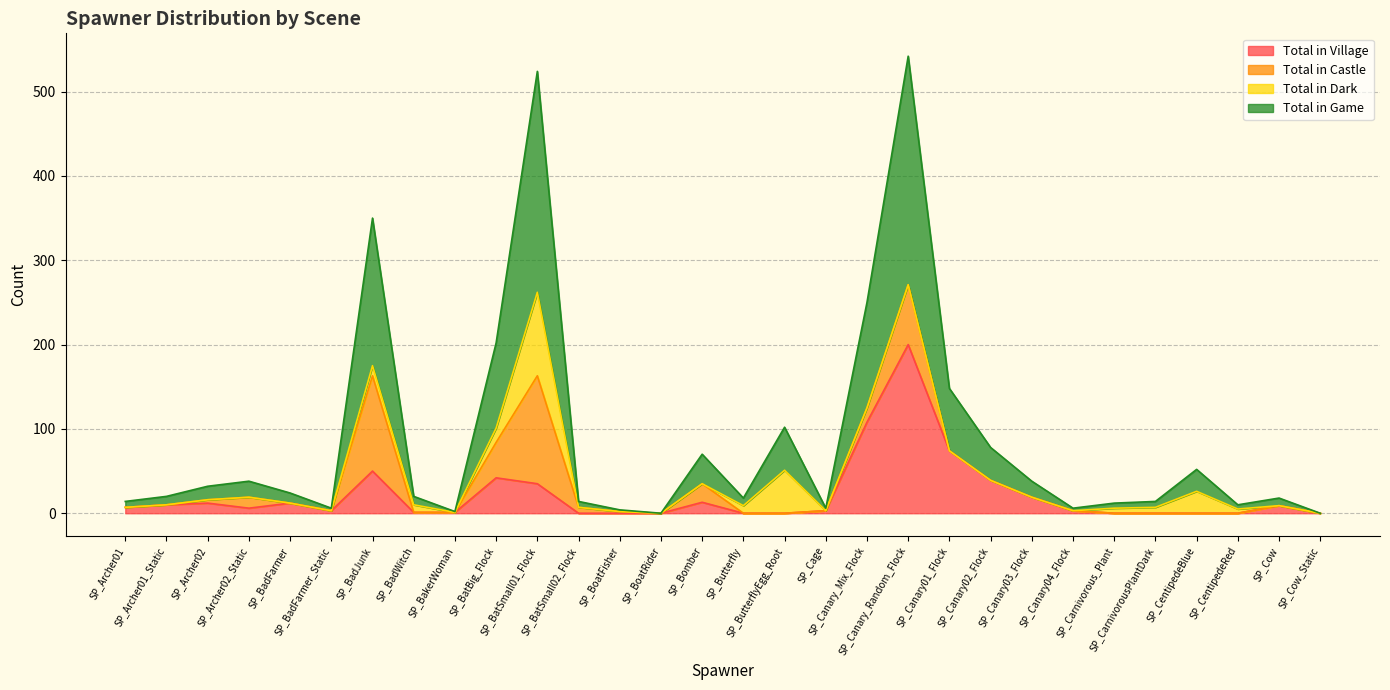

How many positive values does the Total in Game series have?

28